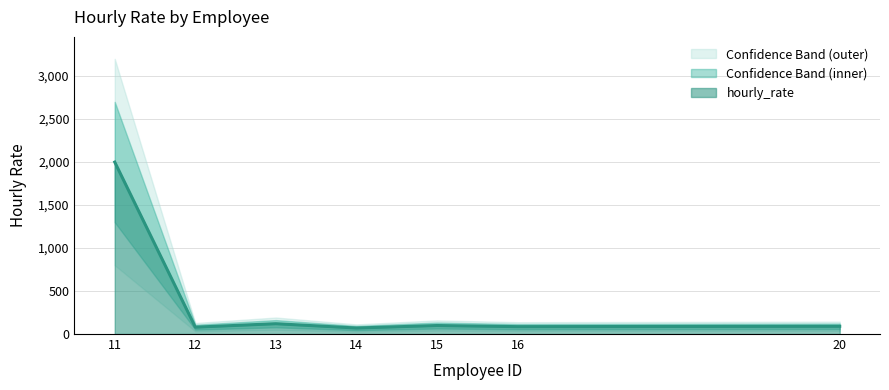

Reading left to right, what are all the values shown in this chart?

2000	80	120	70	99	86	90